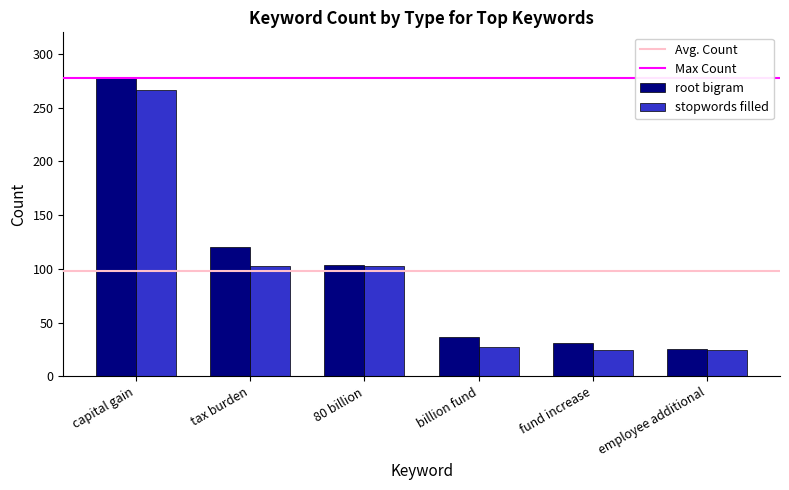

The value of root bigram at capital gain is 278. True or false?

True